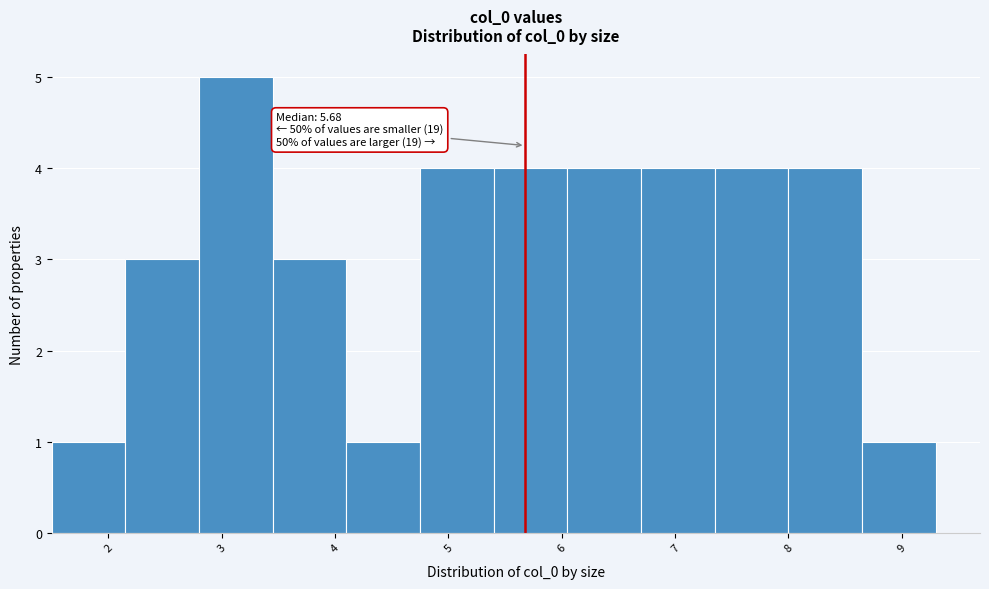

Which range on the x-axis has the tallest bar?

2.80 to 3.45